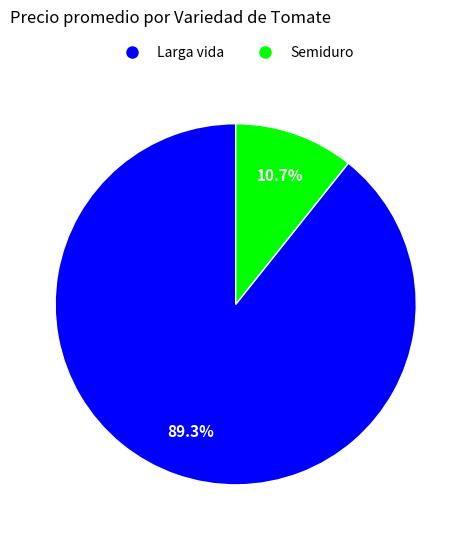

What is the ratio of the value at Larga vida to the value at Semiduro?

8.3